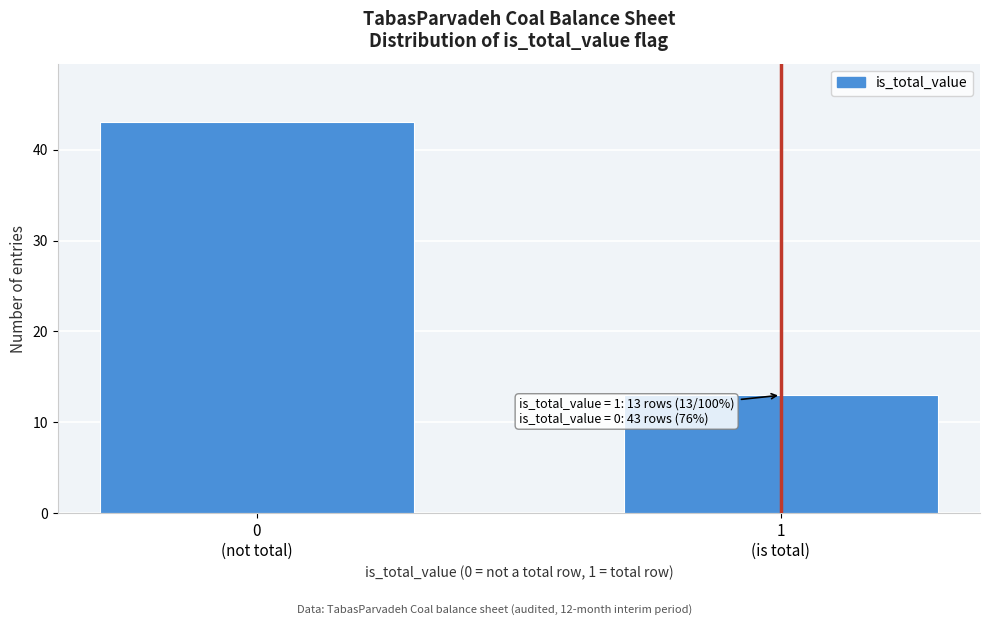

Reading right to left, what are all the values shown in this chart?

13	43